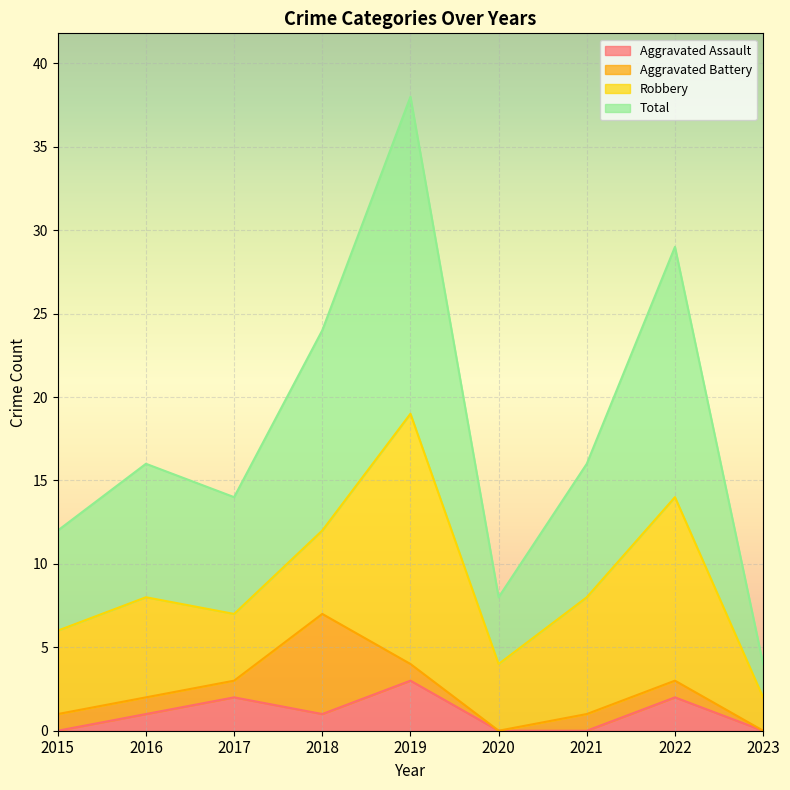

List the labels in order of Aggravated Assault value, smallest first.

2015, 2020, 2021, 2023, 2016, 2018, 2017, 2022, 2019